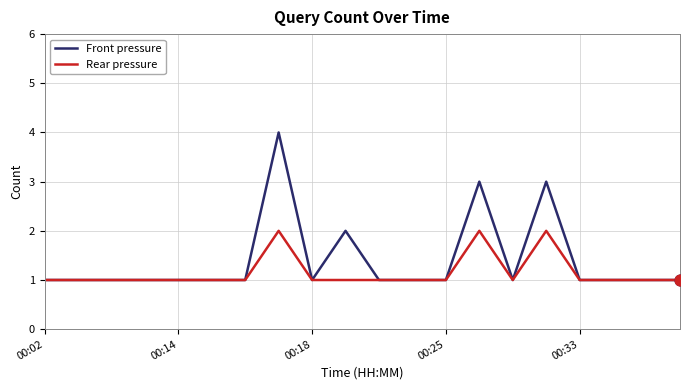

Which series has the largest range (max minus min)?

Front pressure